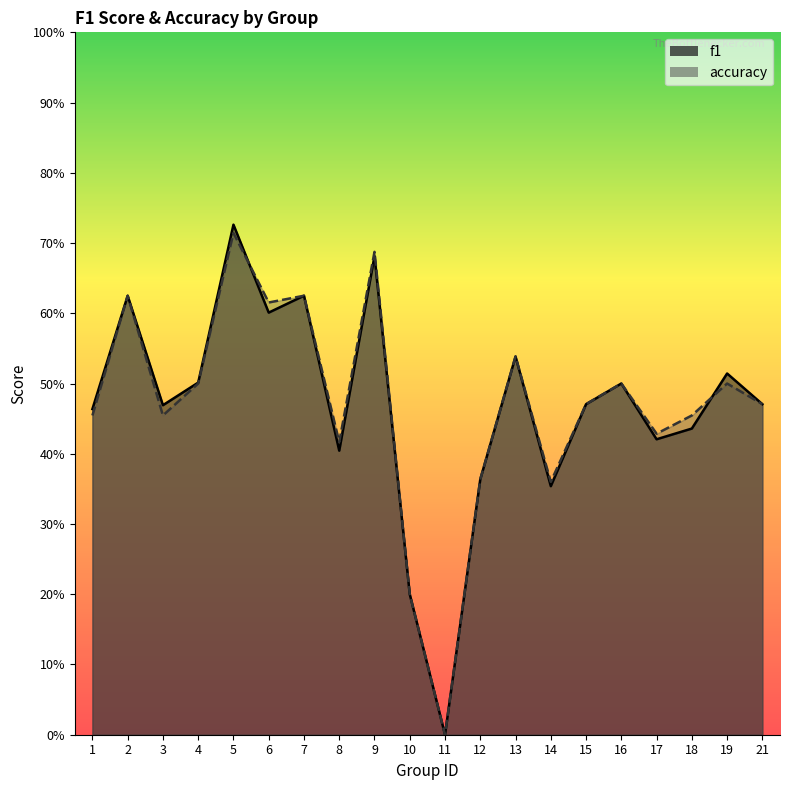

How many times do f1 and accuracy cross each other?

2